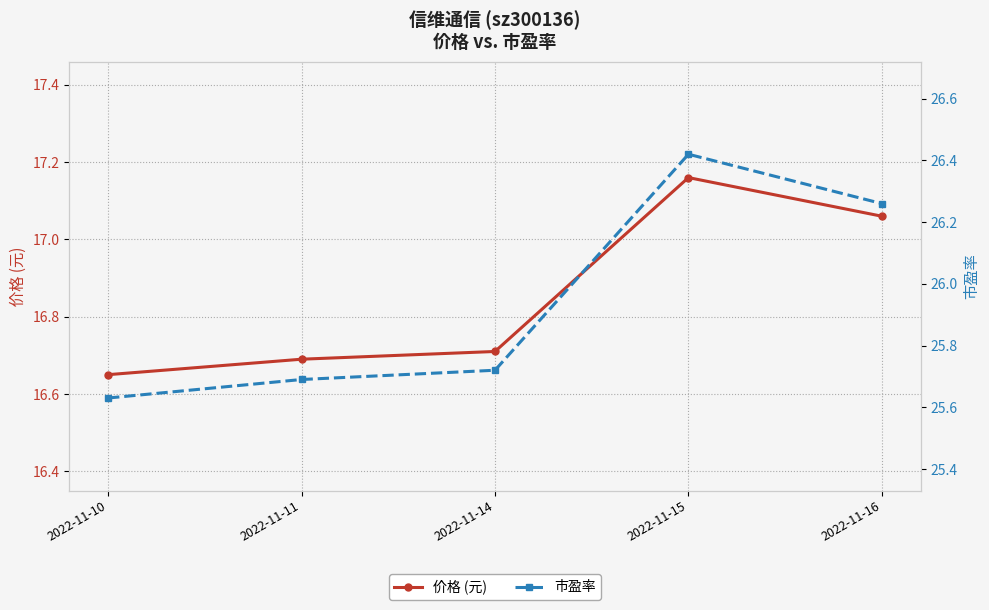

What is the spread (max minus min) of values at 2022-11-16?

9.2